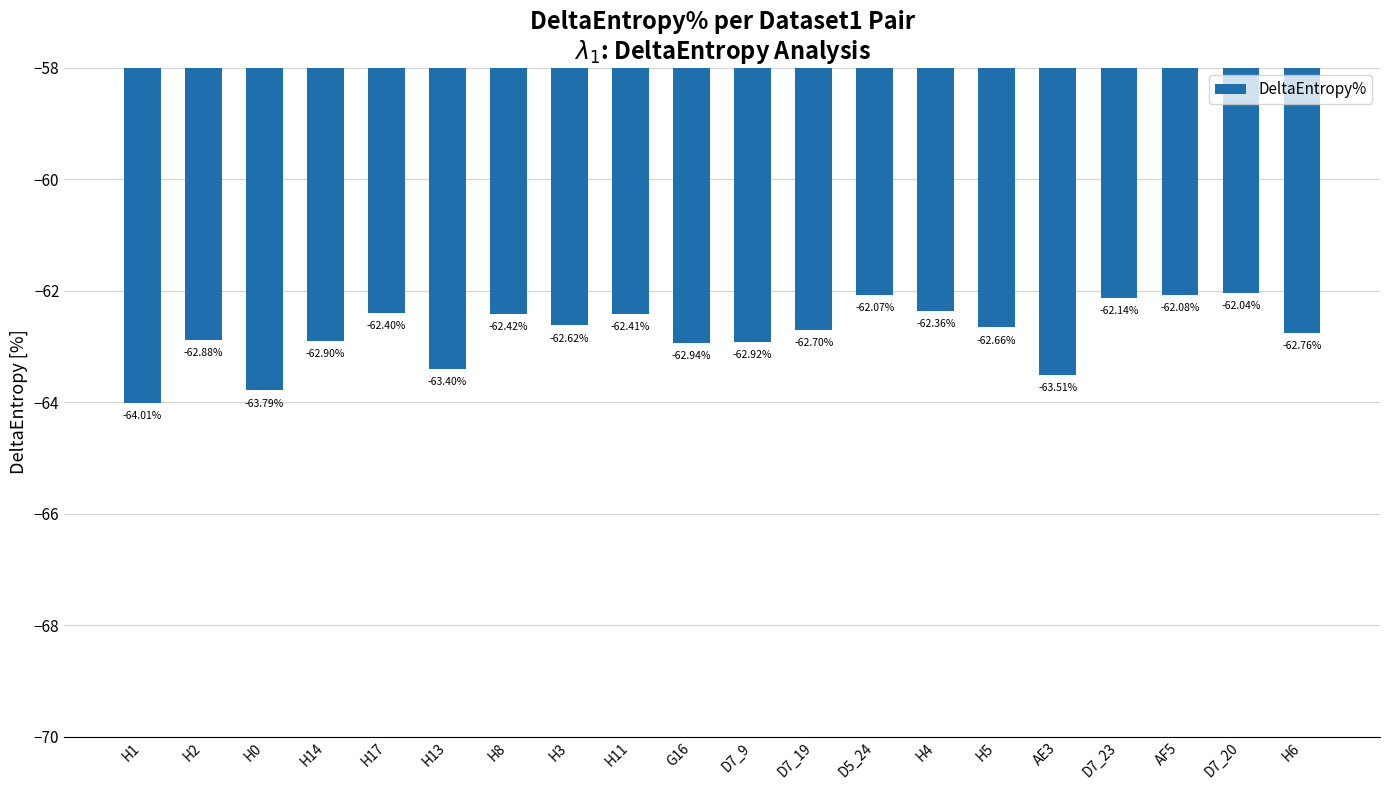

What is the approximate value at G16?

-62.9